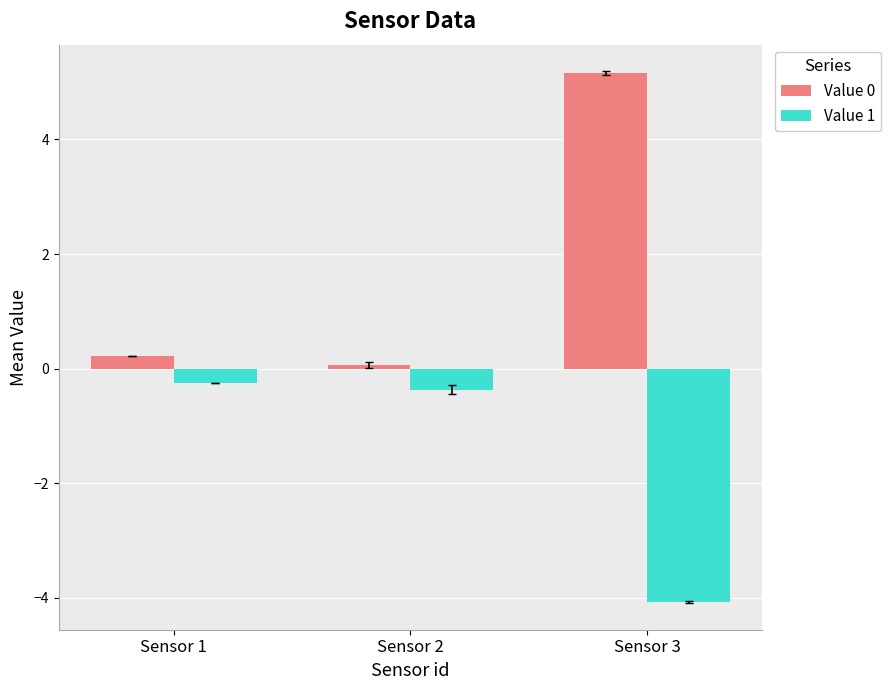

Reading left to right, what are all the values shown in this chart?

Value 0: Sensor 1=0.2	Sensor 2=0.1	Sensor 3=5.2
Value 1: Sensor 1=-0.2	Sensor 2=-0.4	Sensor 3=-4.1